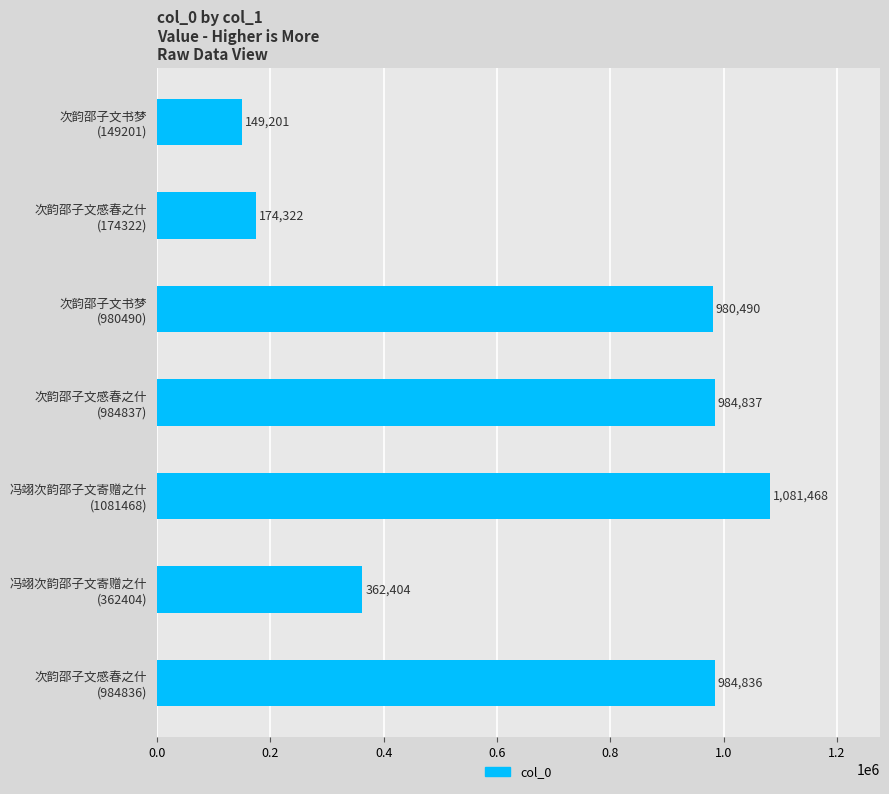

Reading top to bottom, transcribe all the data shown in this chart.

149201	174322	980490	984837	1081468	362404	984836